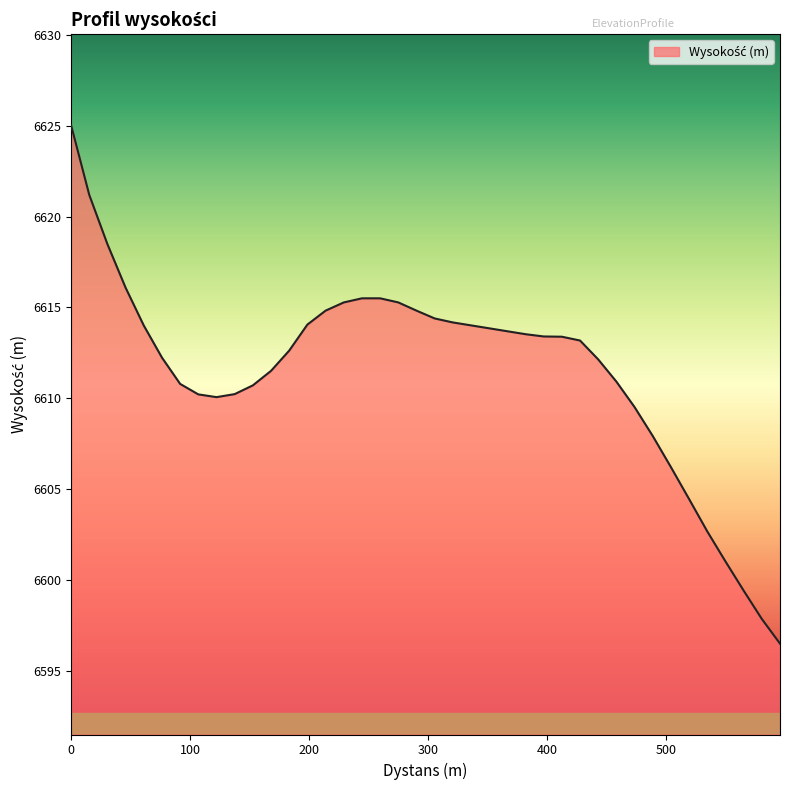

What is the sum of all values?

264460.7